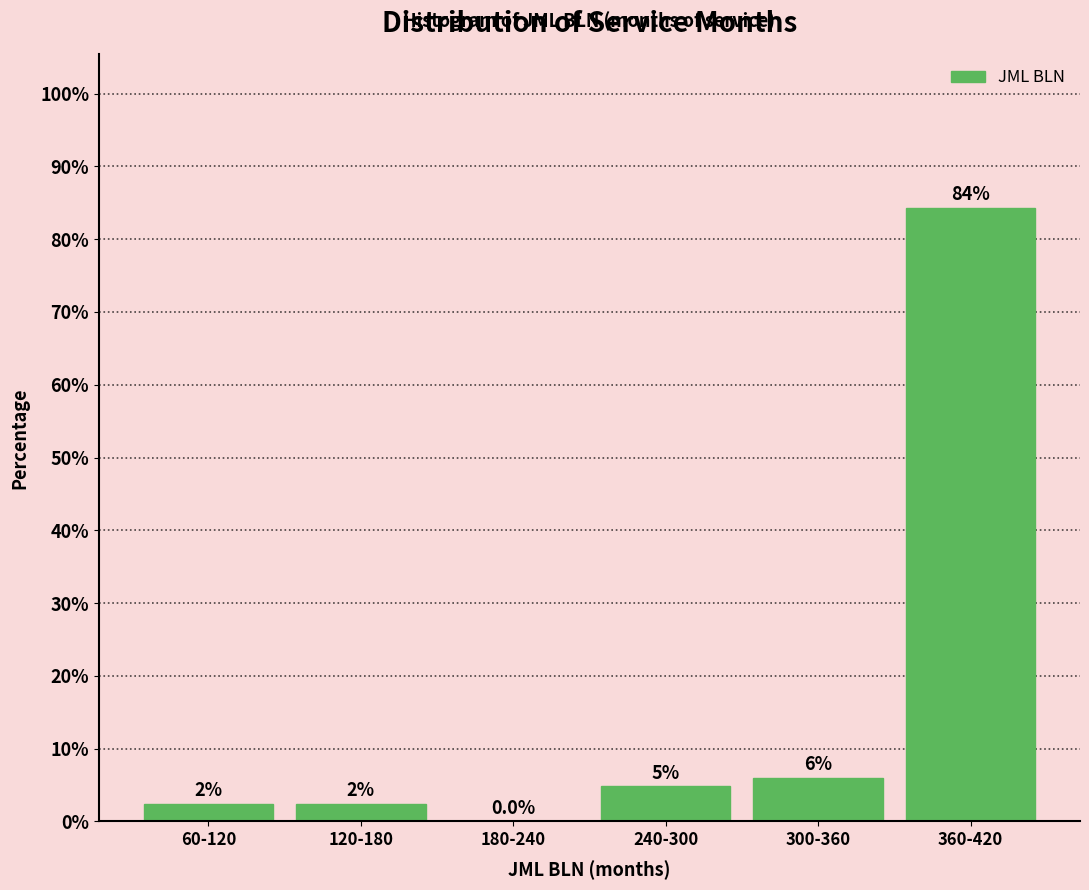

Reading right to left, transcribe all the data shown in this chart.

360-420=84.3	300-360=6.0	240-300=4.8	180-240=0.0	120-180=2.4	60-120=2.4